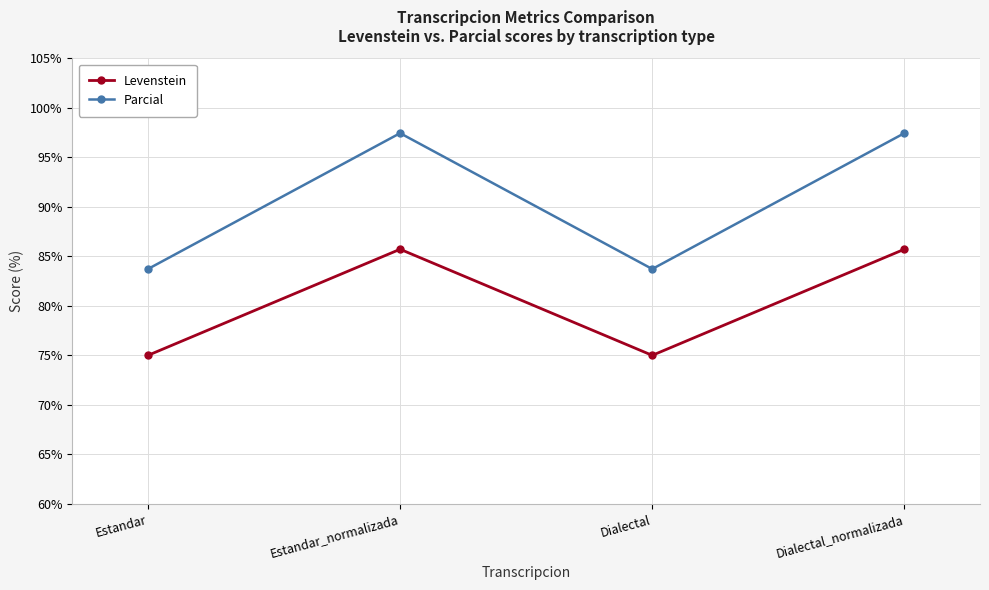

What is the average value of the Levenstein series?

80.4